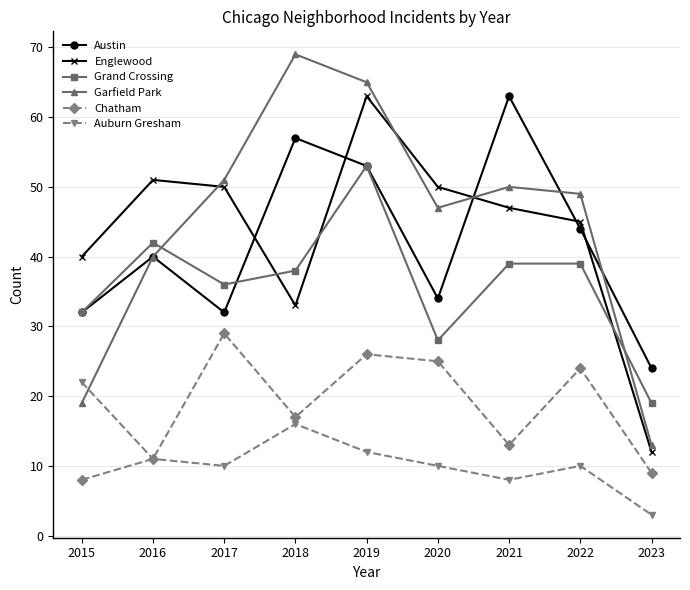

What is the value of the Grand Crossing point at the 9th from the left?

19